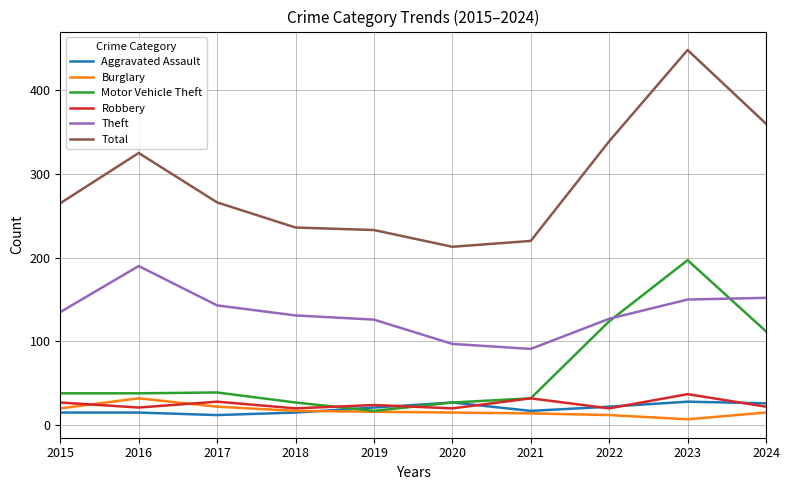

True or false: Total and Motor Vehicle Theft intersect in this chart.

False